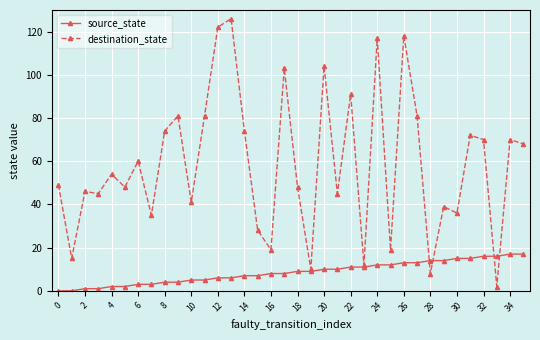

True or false: destination_state has more than 2 interior local peaks.

True